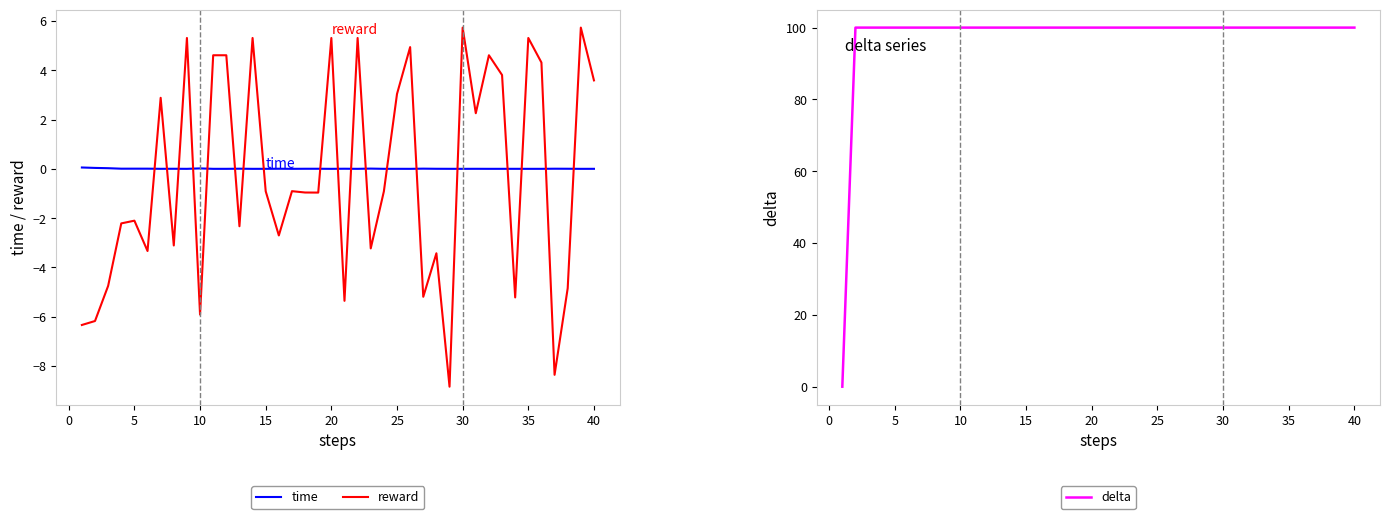

What is the maximum value for reward?

5.7